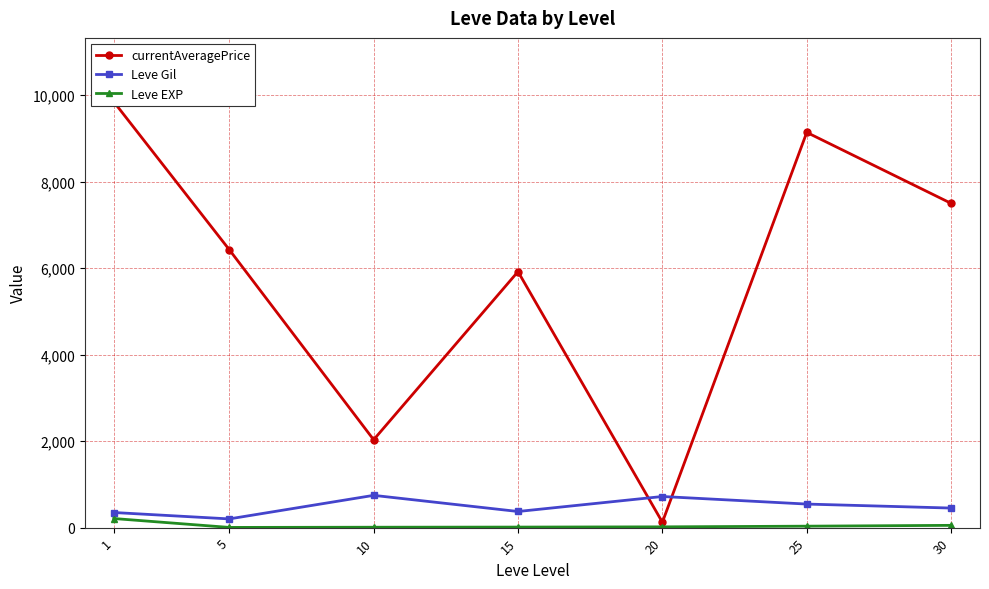

What is the maximum value for currentAveragePrice?

9849.7